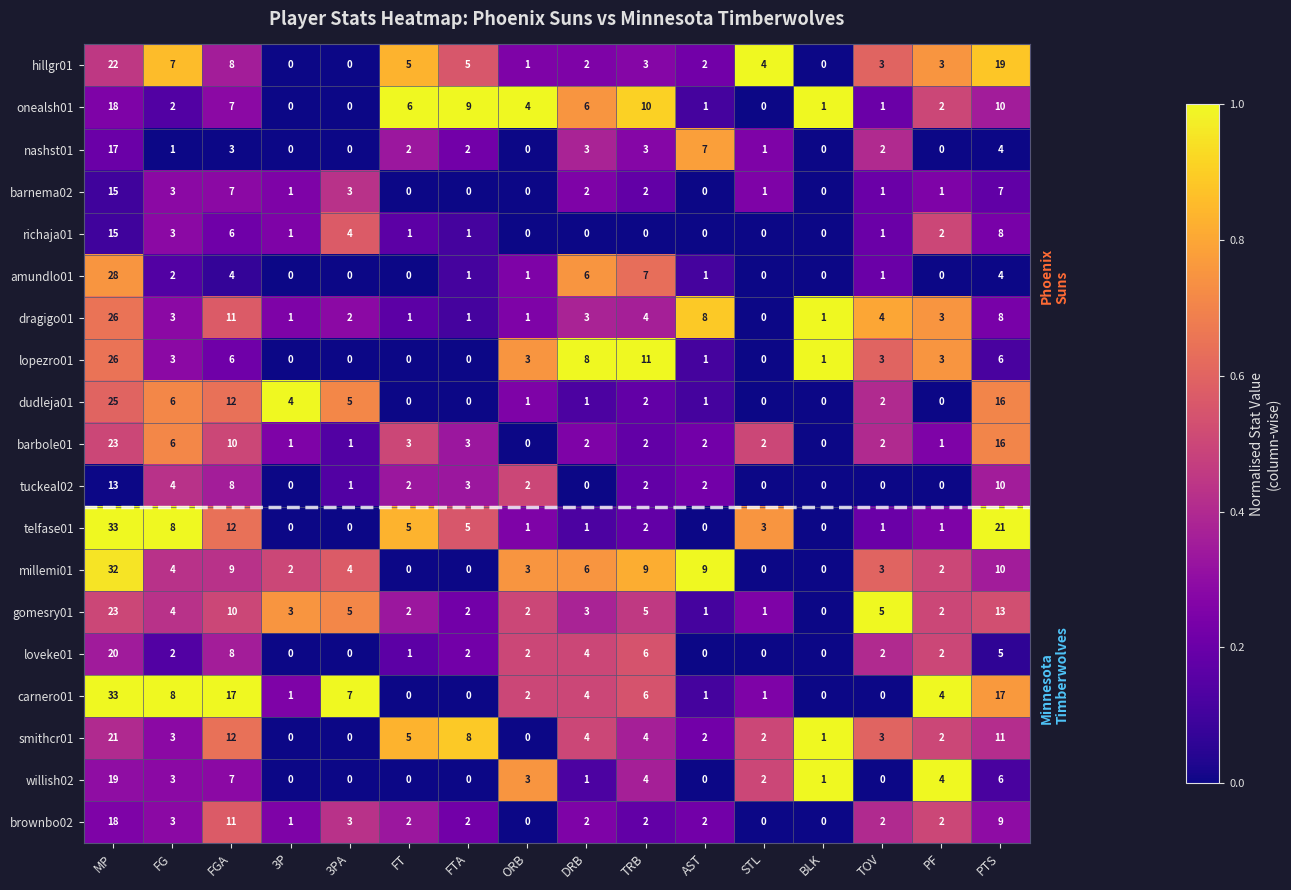

At which label does richaja01 first exceed 1?

MP